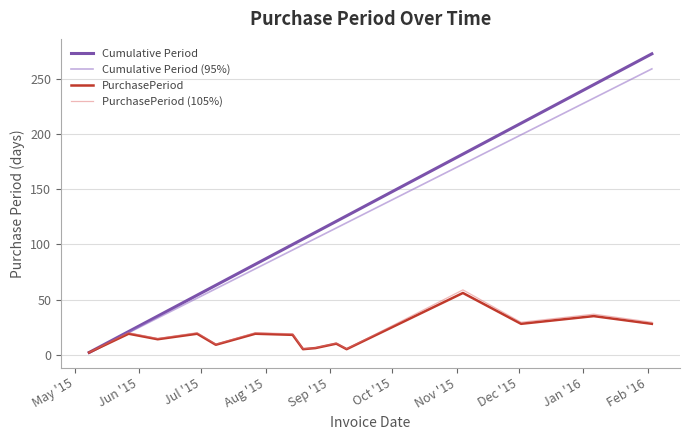

What is the maximum value for PurchasePeriod (105%)?

58.8